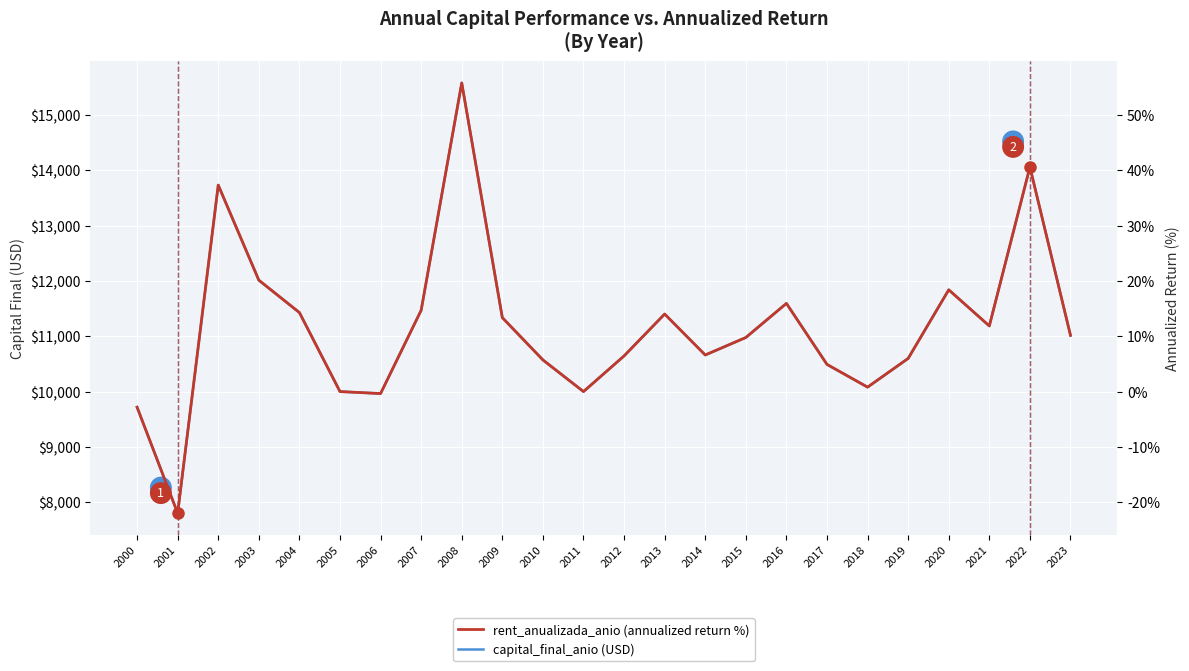

How many interior local peaks does the capital_final_anio series have?

6